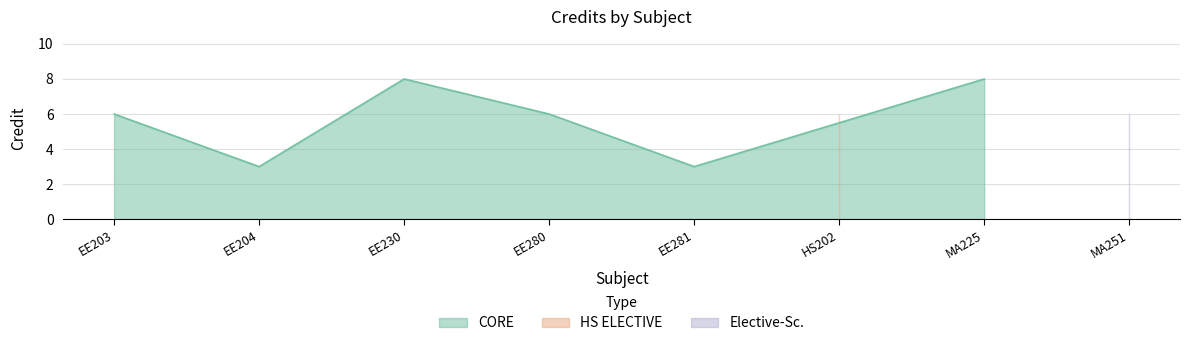

What is the label of the 6th point from the left?

HS202